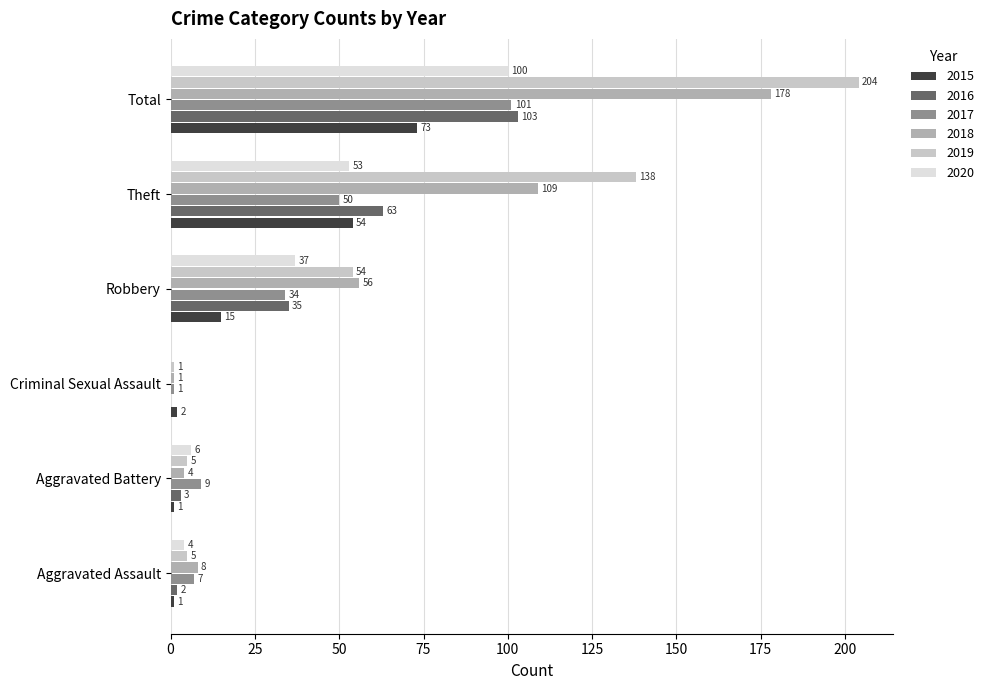

Which series has the largest total across all categories?

2019